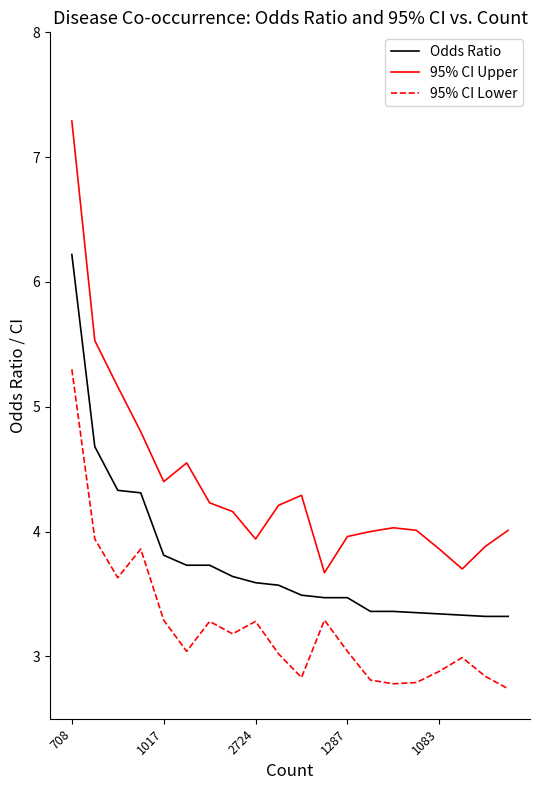

Which series has the largest range (max minus min)?

95% CI Upper